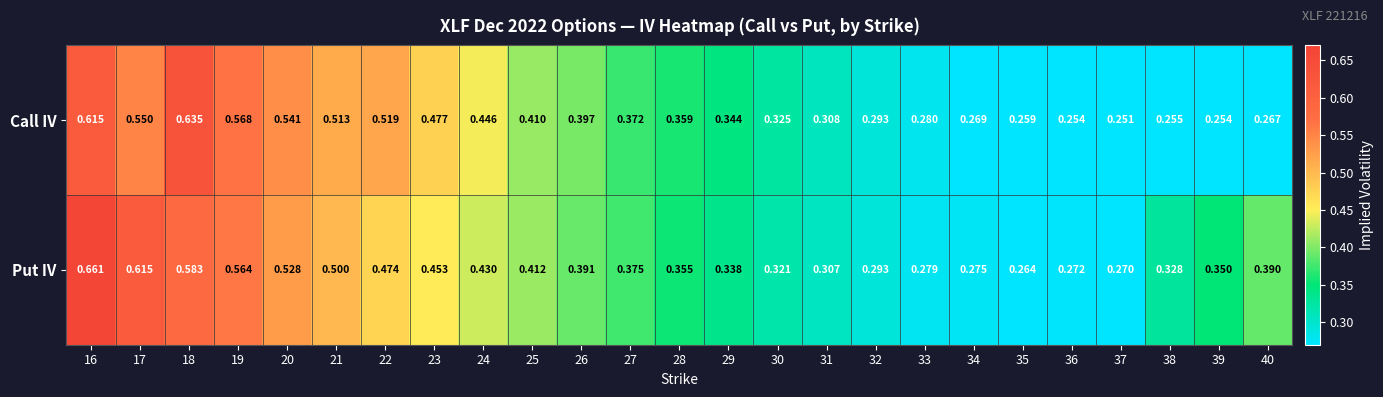

At which category is the sum across all series the highest?

16